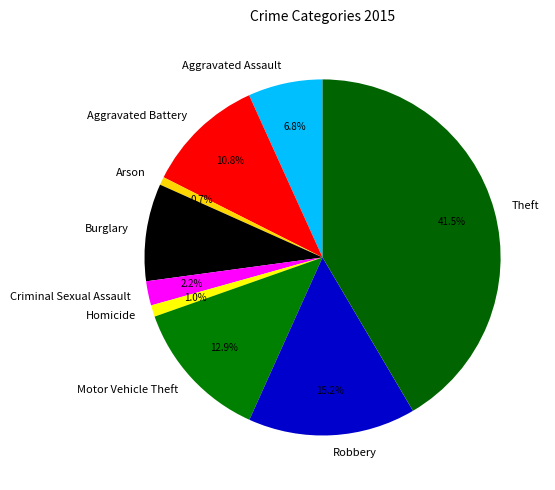

What is the largest slice in the pie chart?

Theft